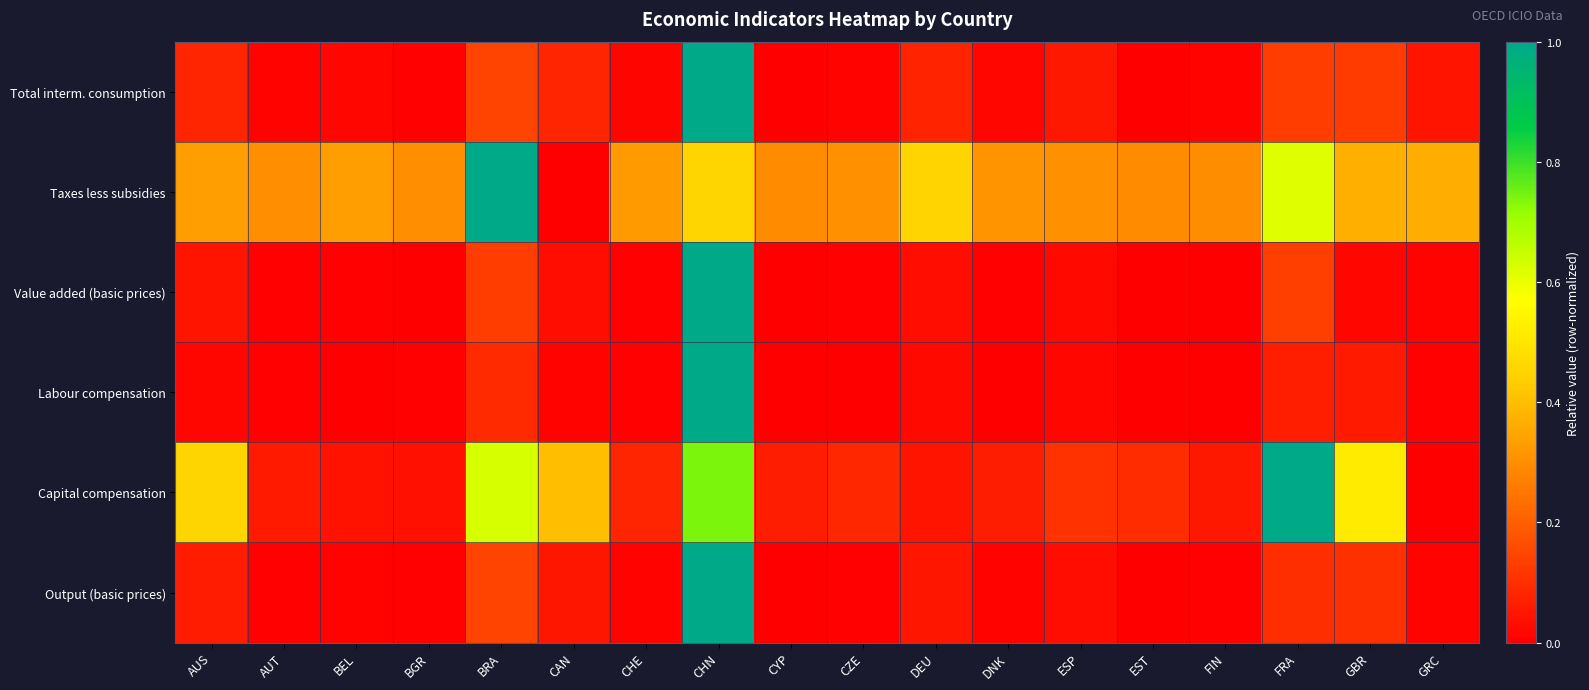

Between DNK and CHN, which is larger?

CHN